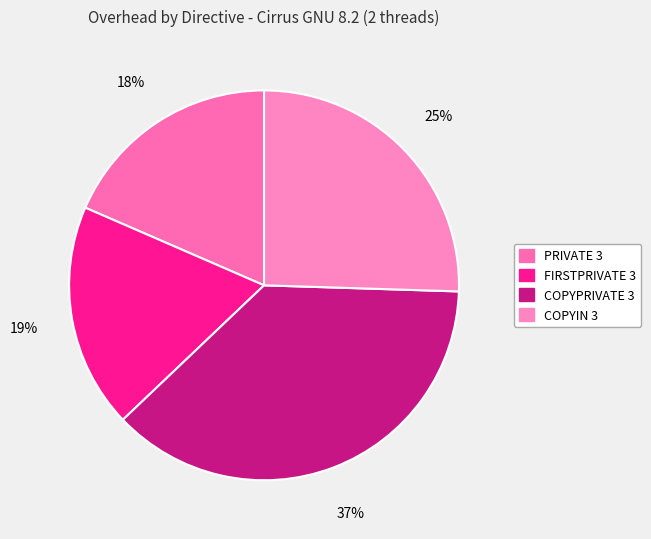

Count the number of slices in the pie.

4